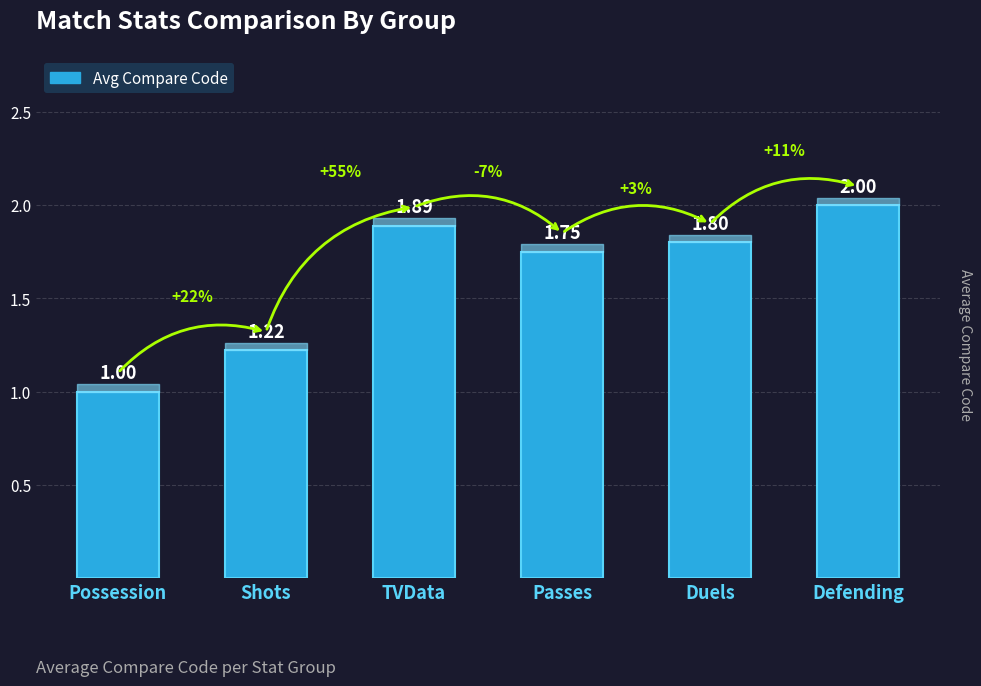

What is the value of the 6th bar from the left?

2.0